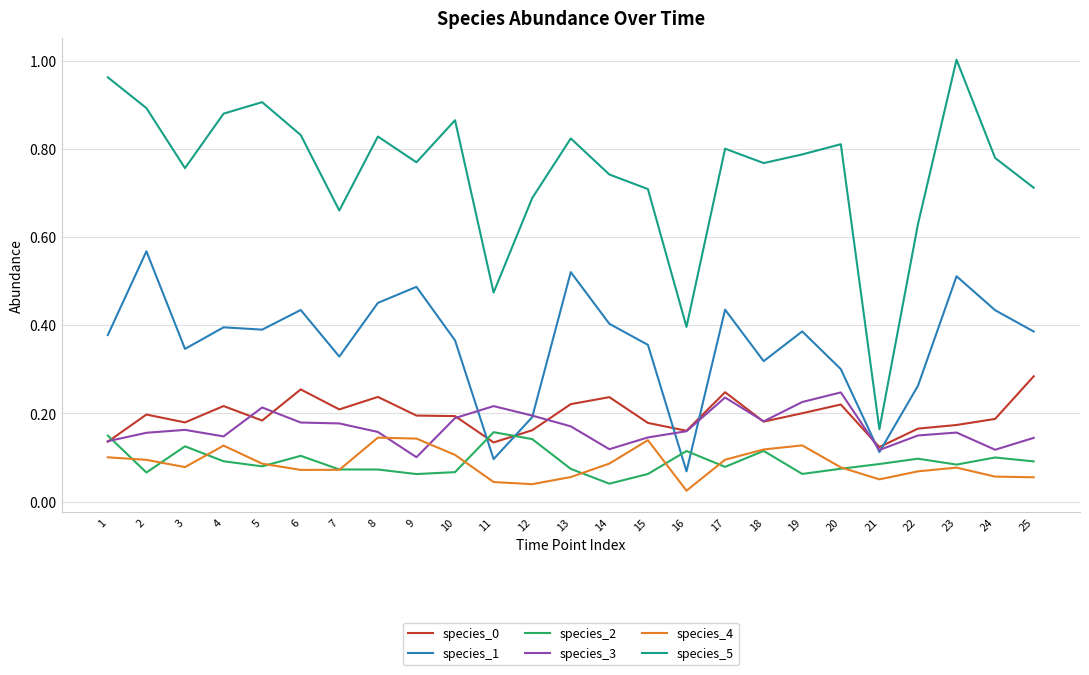

Which series has the widest spread of values?

species_5